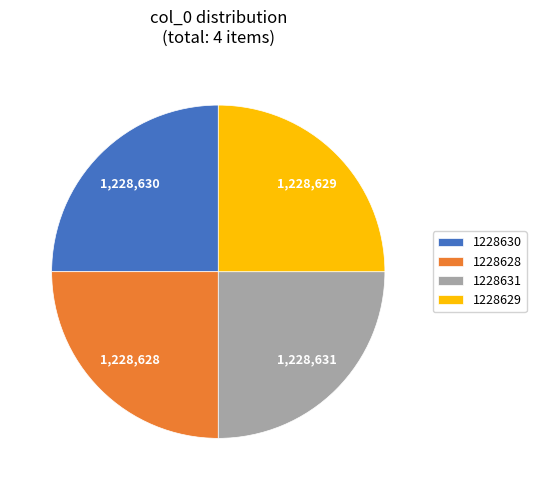

The 1228630 slice represents 25% of the pie. True or false?

True